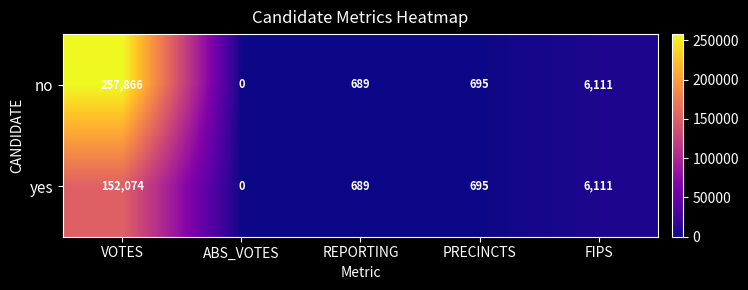

Rank the categories by no value from highest to lowest.

VOTES, FIPS, PRECINCTS, REPORTING, ABS_VOTES